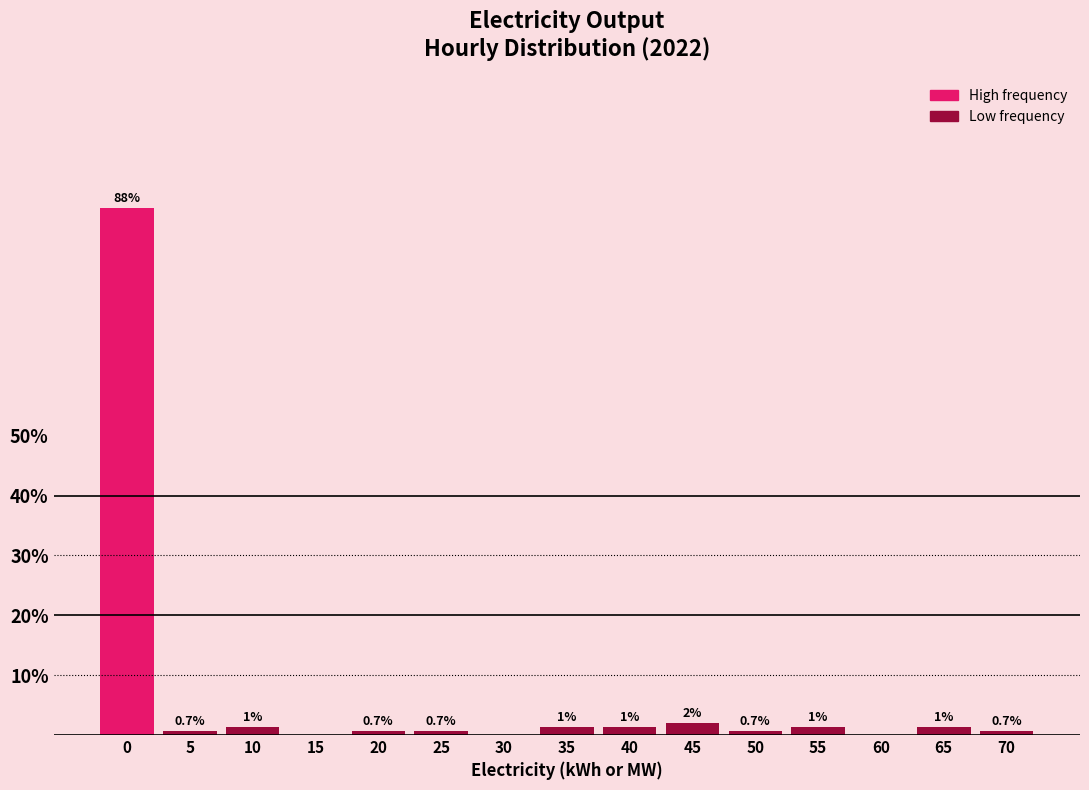

What is the maximum value shown in the chart?

88.0